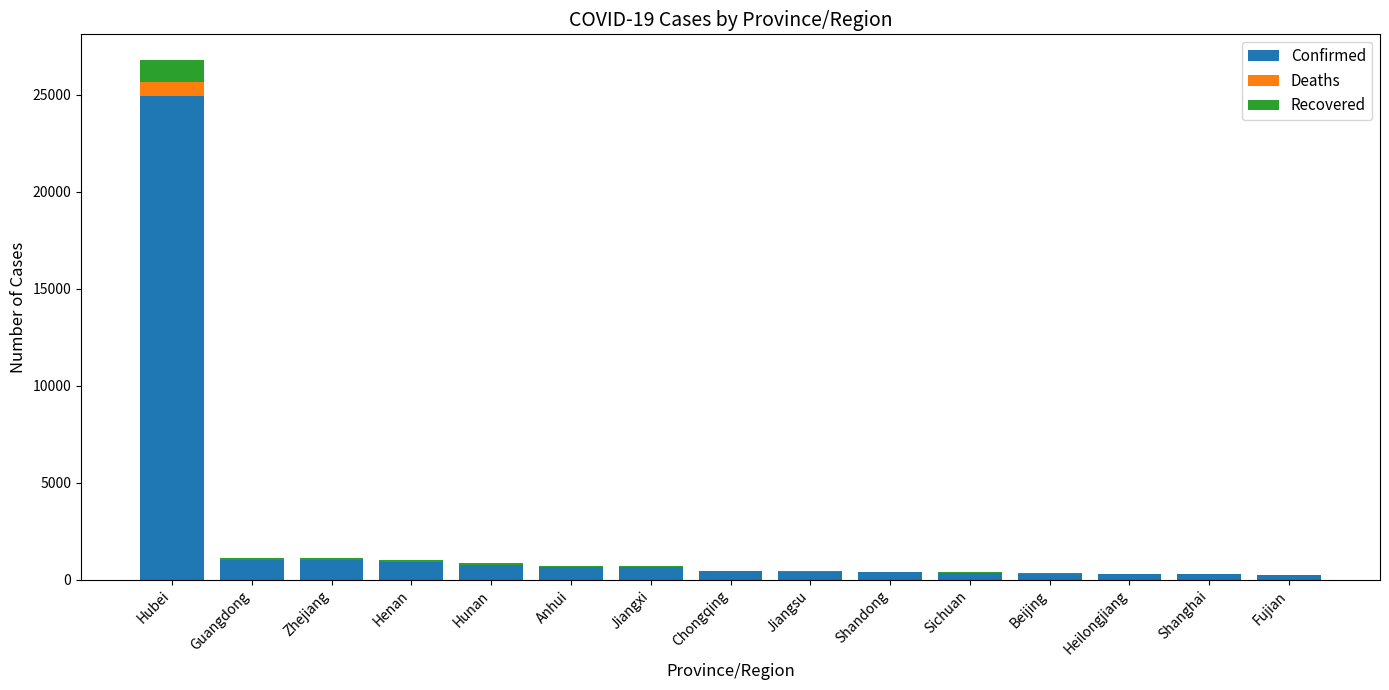

Are the bars horizontal?

No